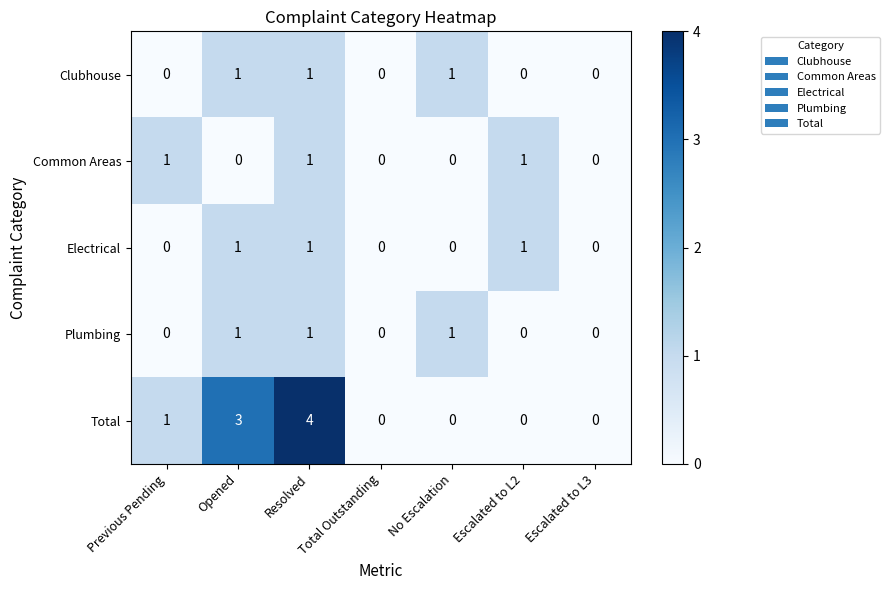

Between Previous Pending and Opened, which series saw the biggest shift?

Total